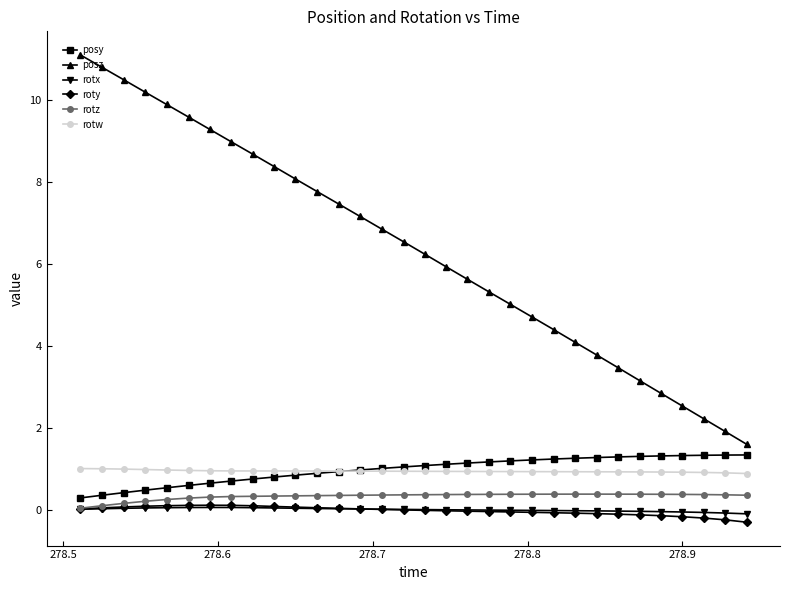

Which series has the largest range (max minus min)?

posz